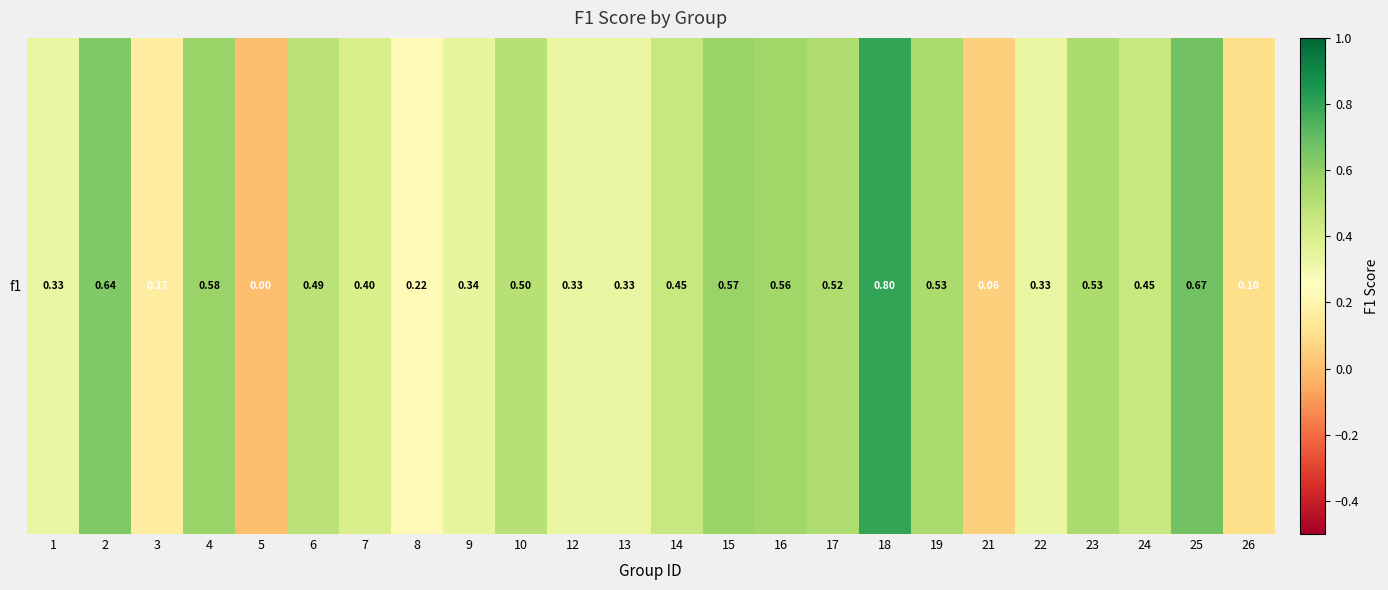

Rank the categories by value from highest to lowest.

18, 25, 2, 4, 15, 16, 19, 23, 17, 10, 6, 14, 24, 7, 9, 1, 12, 13, 22, 8, 3, 26, 21, 5